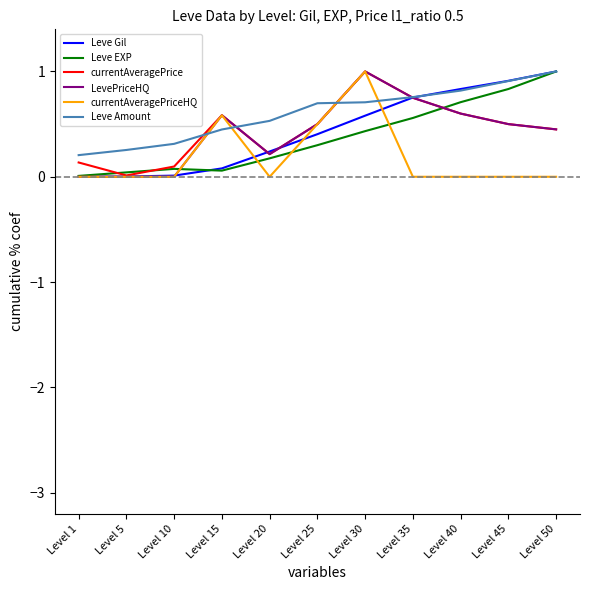

What is the greatest value displayed?

1.0